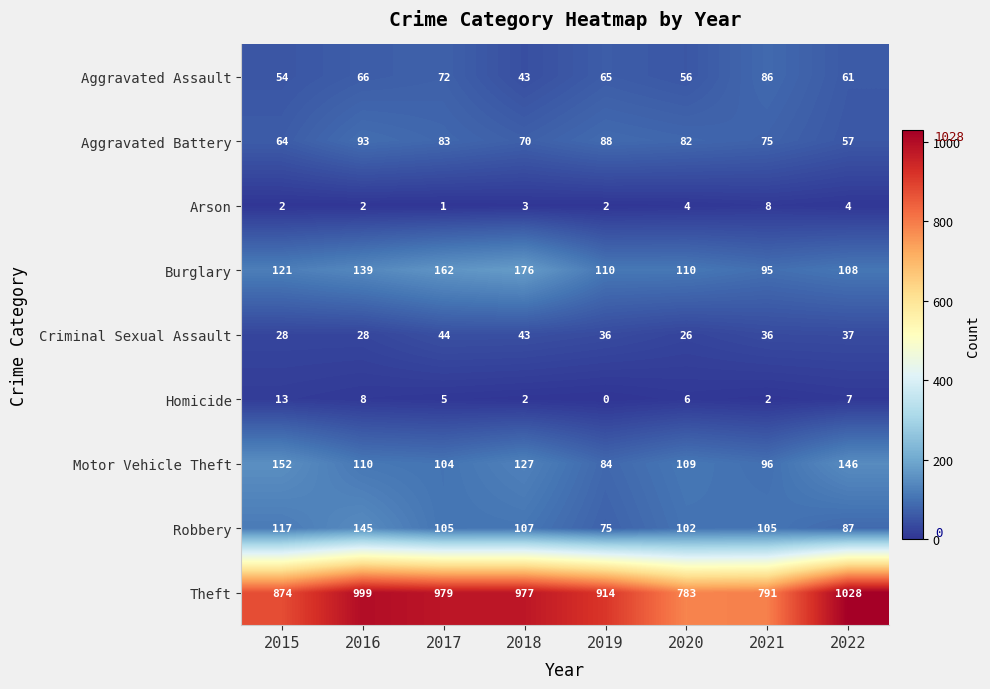

At which category is the sum across all series the highest?

2016